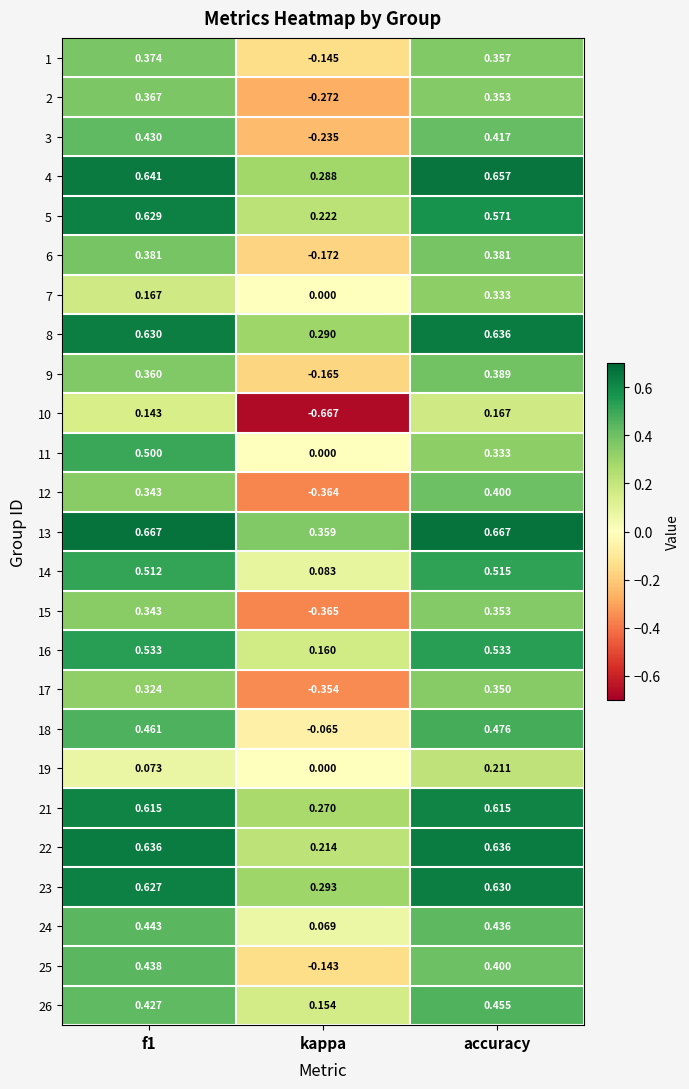

Is the value of 8 at kappa greater than the value of 22 at f1?

No